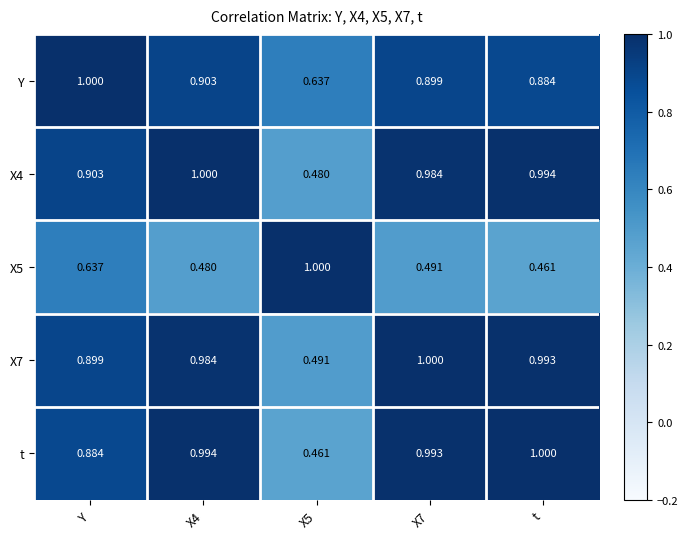

Is the value of X4 at X5 greater than the value of Y at t?

No